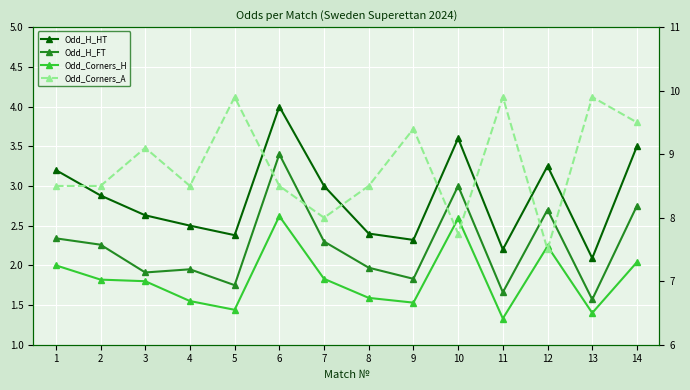

Which series has the largest total across all categories?

Odd_Corners_A